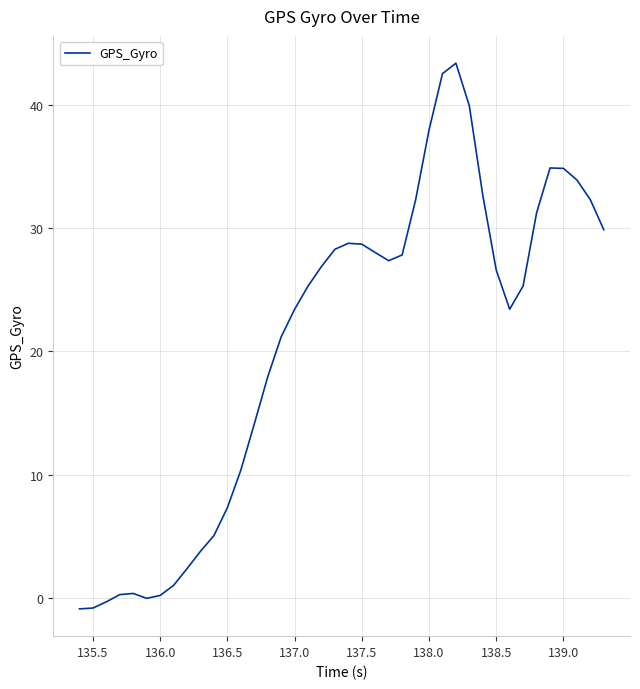

What is the maximum value shown in the chart?

43.4